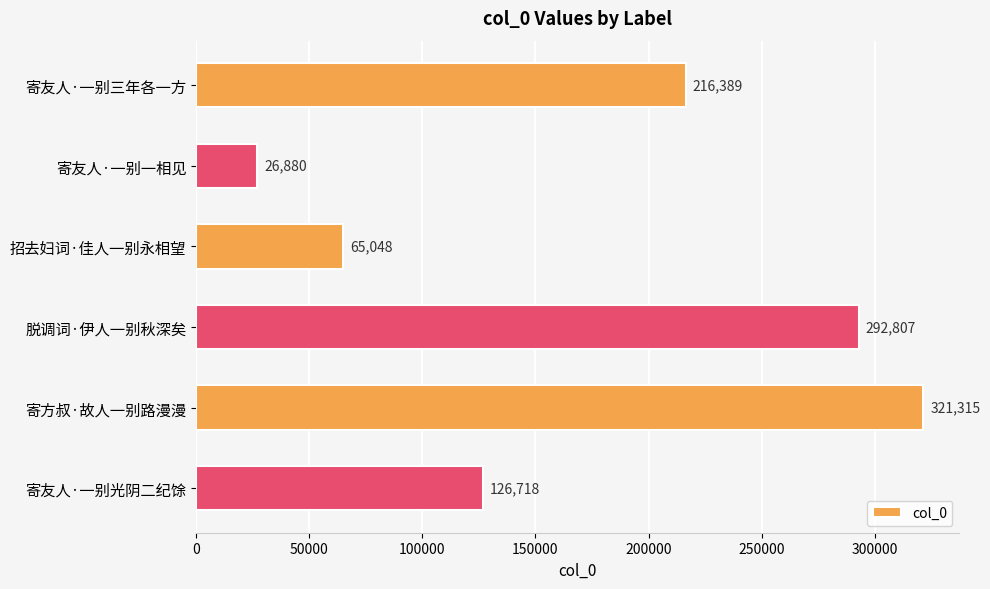

At which label is the value closest to 174097?

寄友人·一别三年各一方